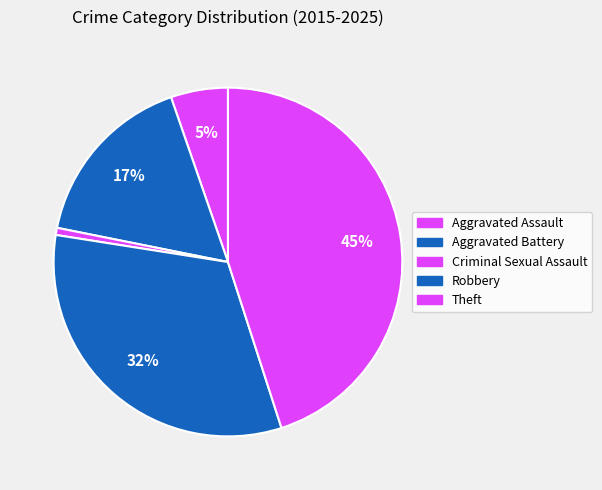

What is the smallest slice in the pie chart?

Criminal Sexual Assault